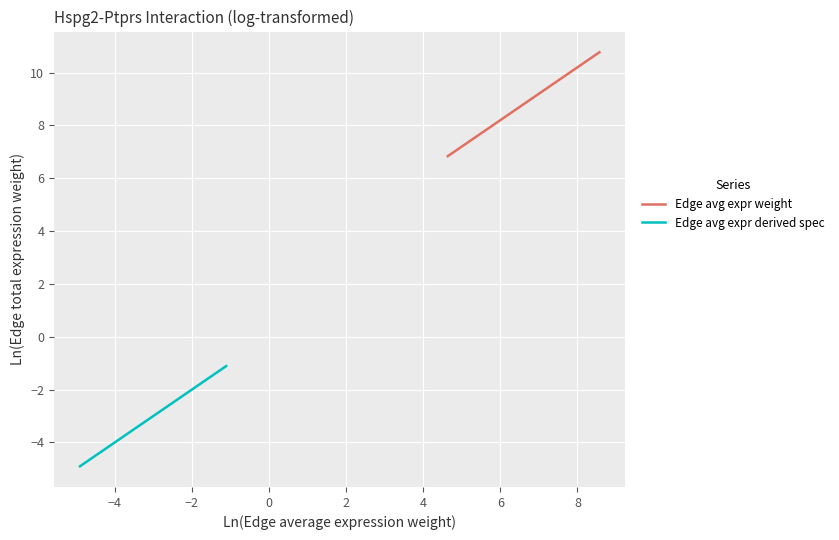

What is the maximum value for Edge avg expr weight?

10.8